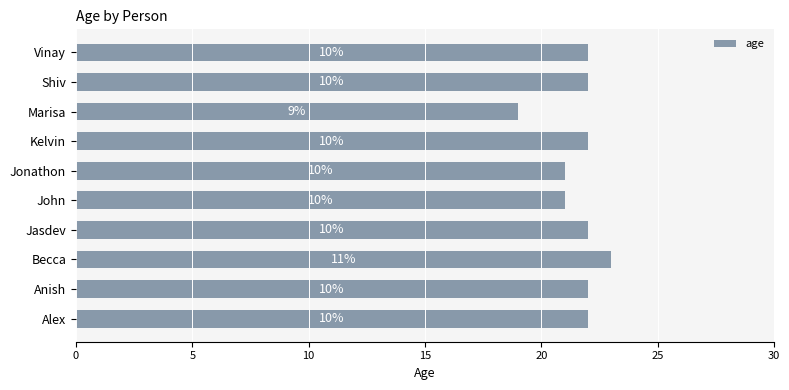

How many bars are there in total?

10